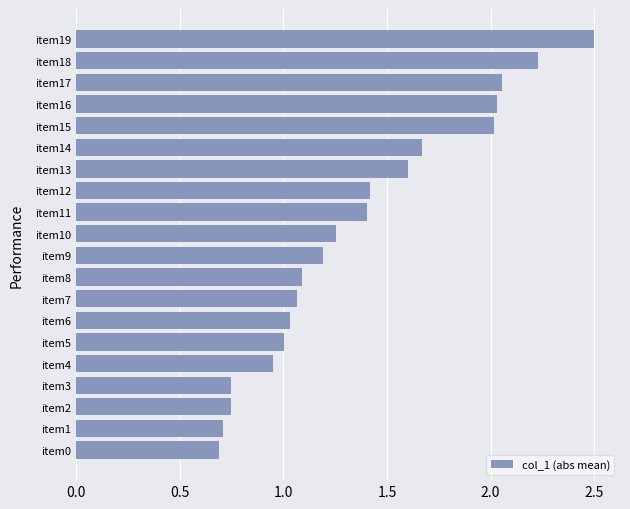

The chart shows a value of 3.2 at item17. True or false?

False